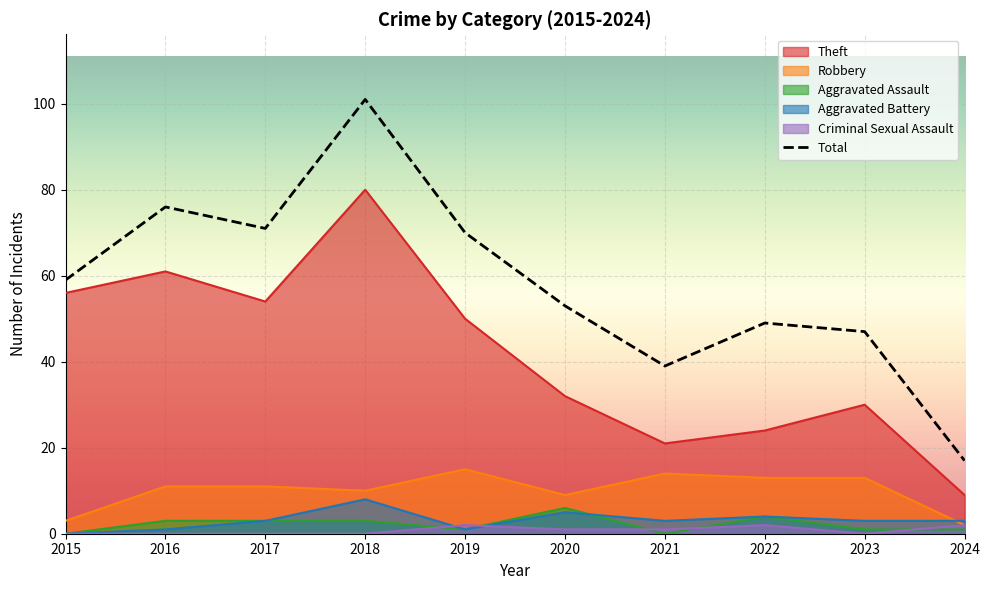

In Aggravated Assault, how many points are lower than both neighbors (excluding endpoints)?

2